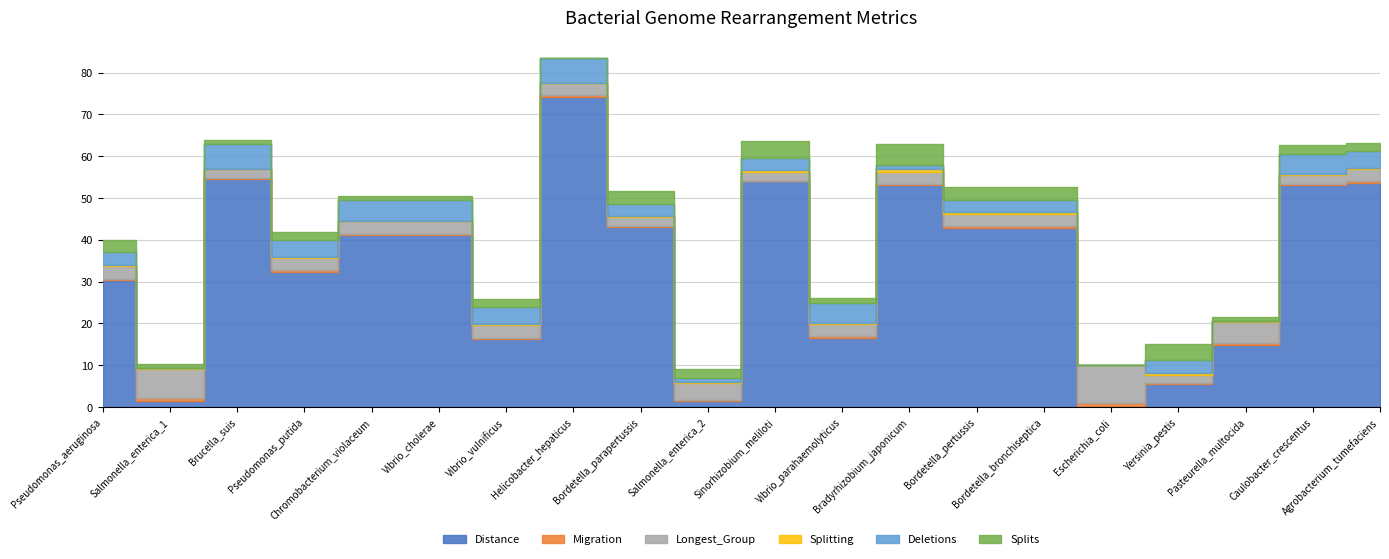

Rank the series at Helicobacter_hepaticus from lowest to highest value.

Splitting, Splits, Migration, Longest_Group, Deletions, Distance